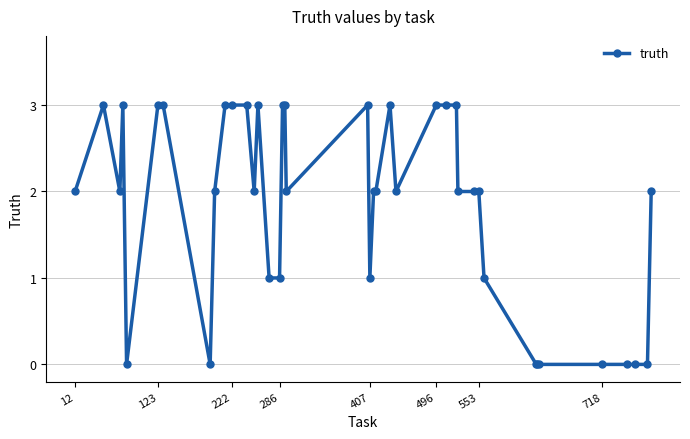

What is the value of the 21st point from the left?

1